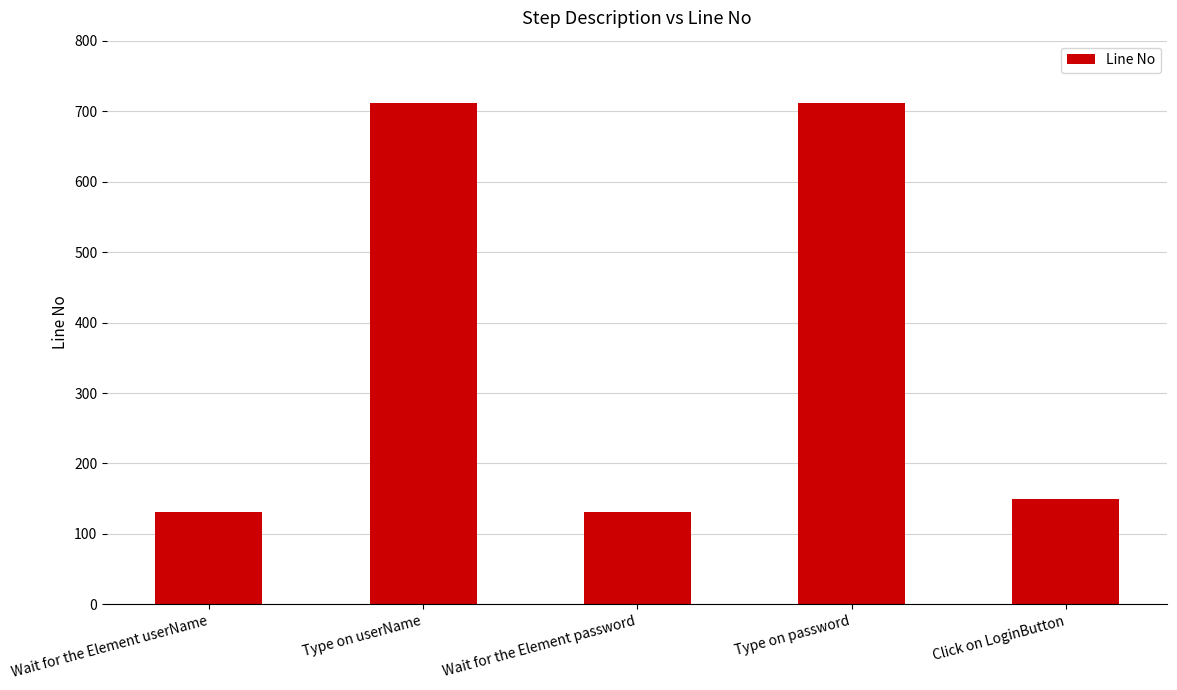

Approximately how many times larger is the value at Type on userName compared to Type on password?

1.0